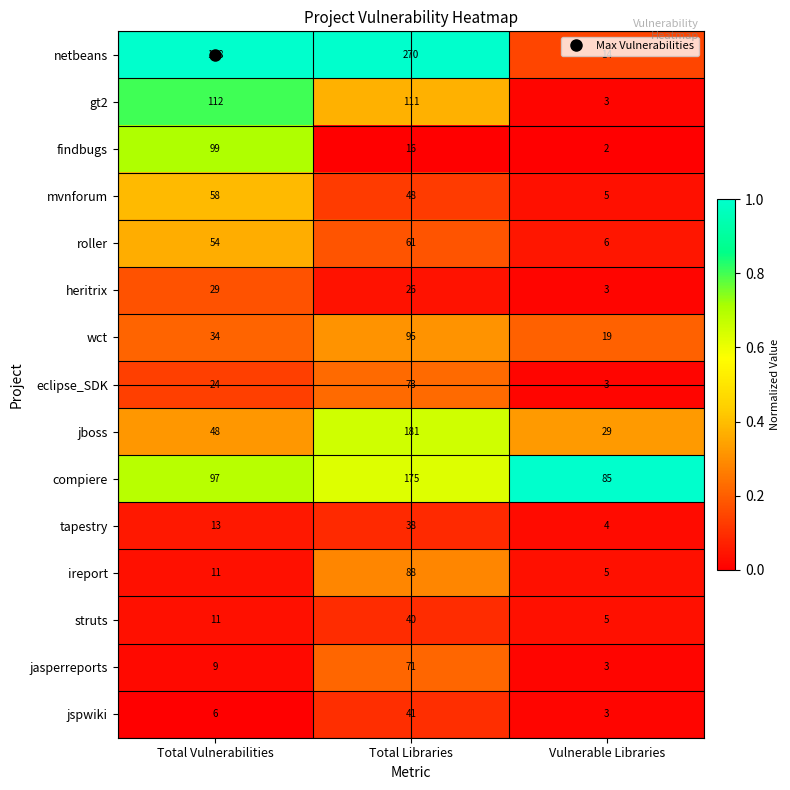

The findbugs series shows 26 at Total Libraries. True or false?

False